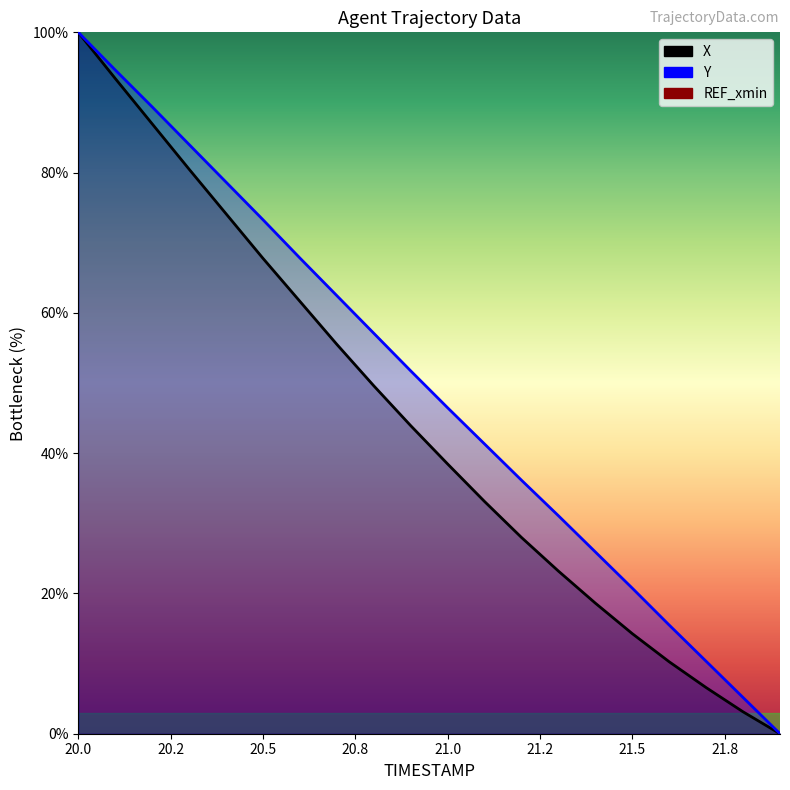

List the series in order of their peak value, lowest first.

X, Y